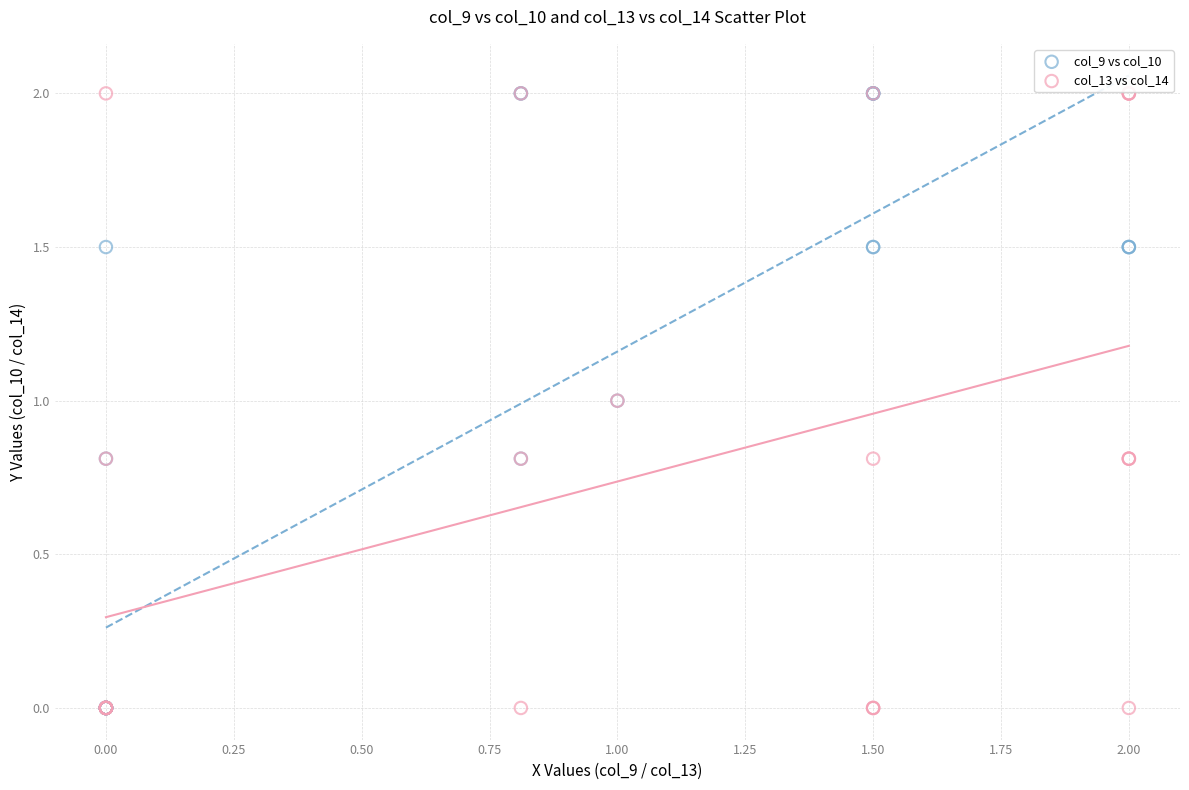

What are all the series names shown in the legend?

col_9 vs col_10, col_13 vs col_14